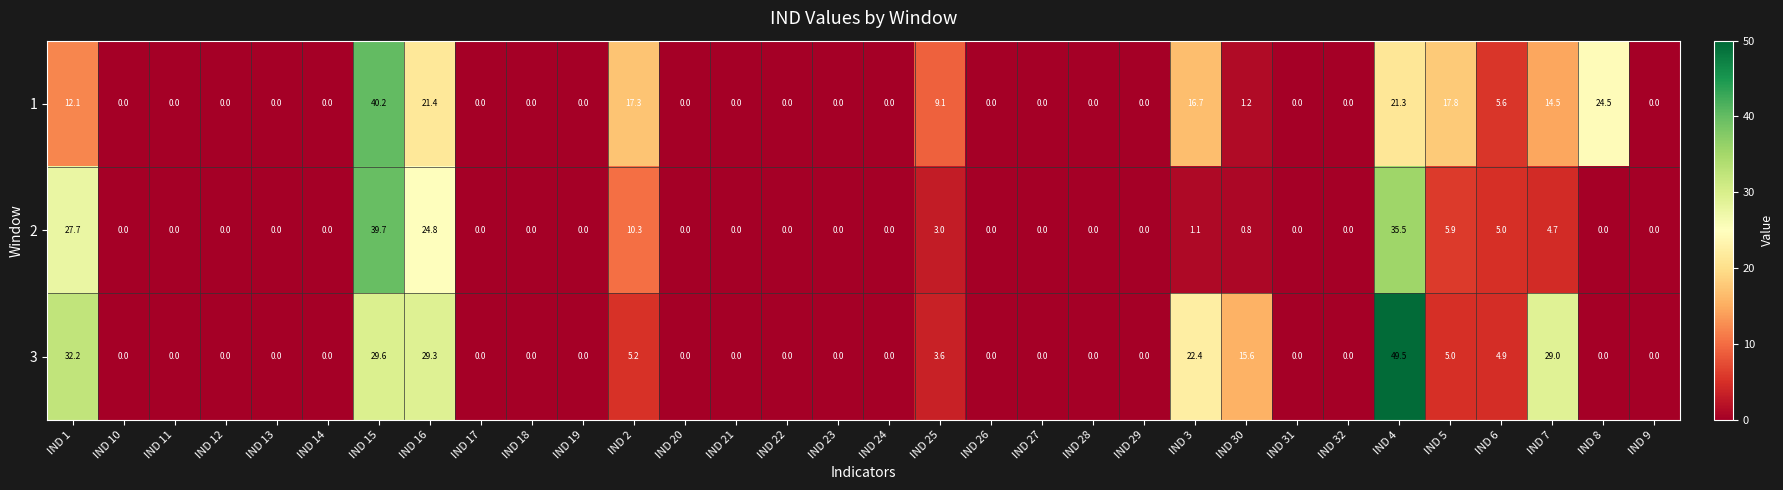

At how many categories does at least one series exceed 18?

7